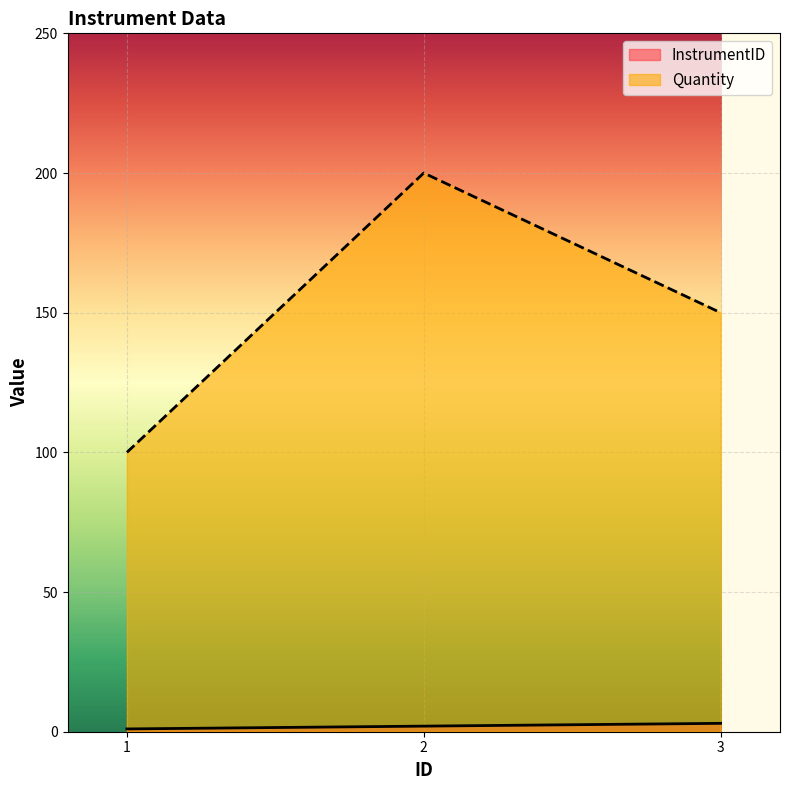

Is the value of Quantity at 1 greater than the value of InstrumentID at 2?

Yes